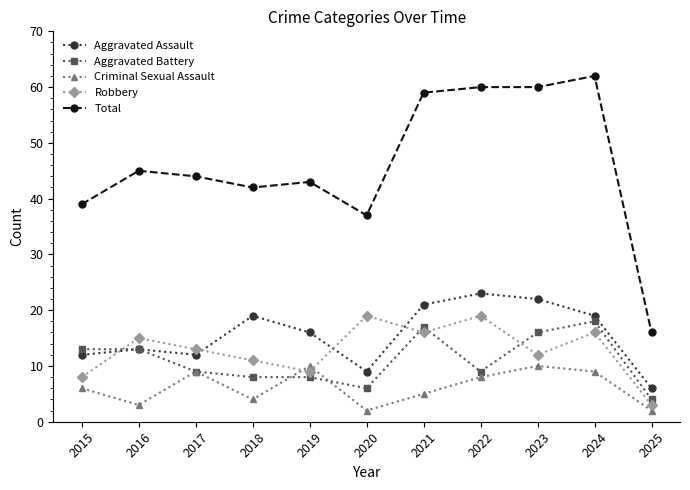

Which series has the widest spread of values?

Total